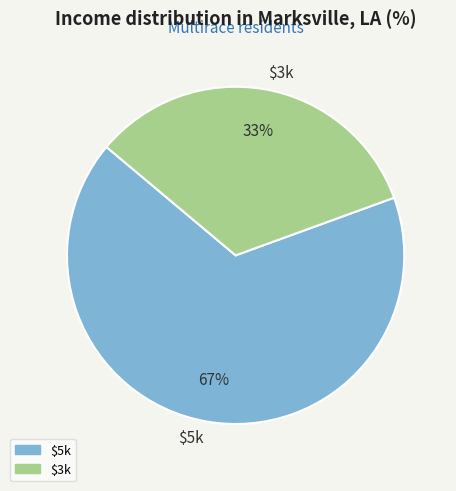

Which category has the smallest portion of the pie?

$3k